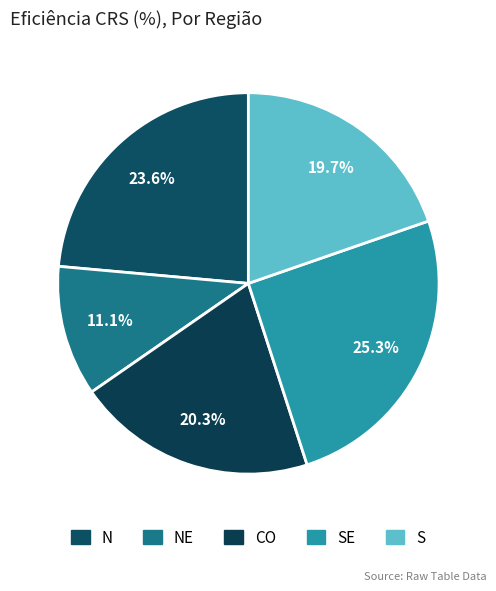

To the nearest percent, what is the difference between the S and NE slice percentages?

9%